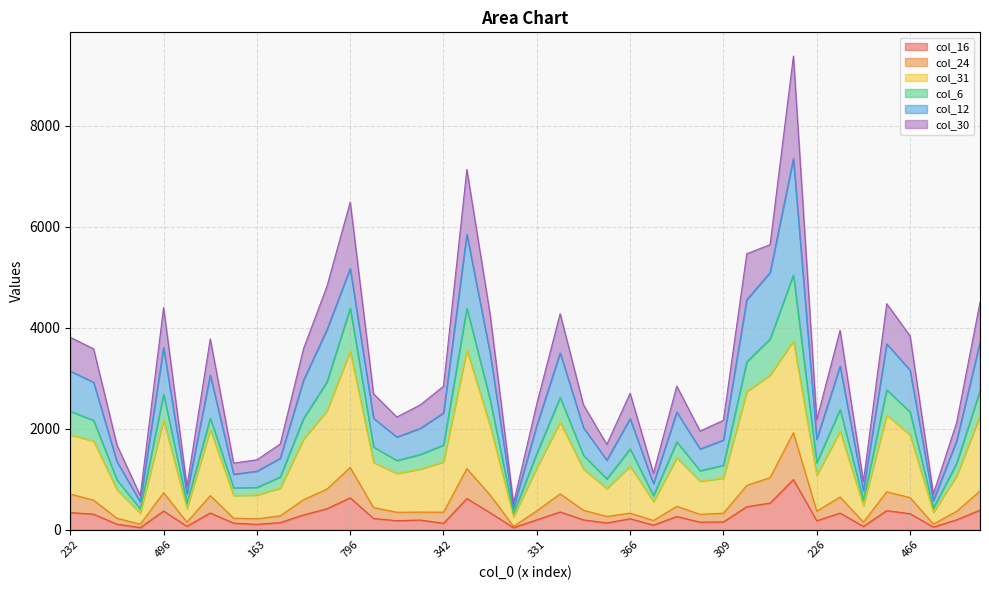

What are all the series names shown in the legend?

col_16, col_24, col_31, col_6, col_12, col_30